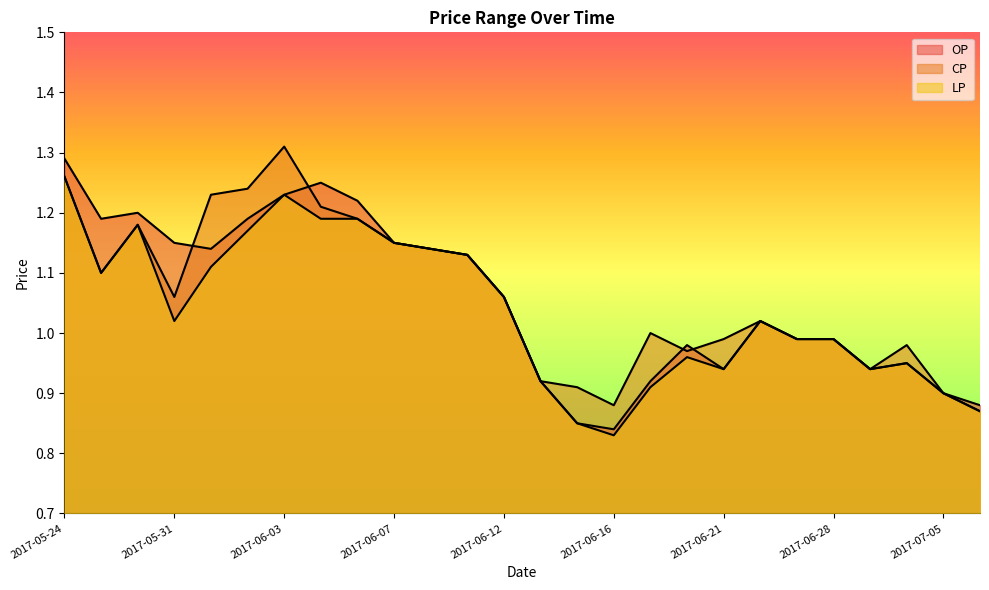

What is the difference between the LP values at 2017-06-07 and 2017-06-12?

0.1